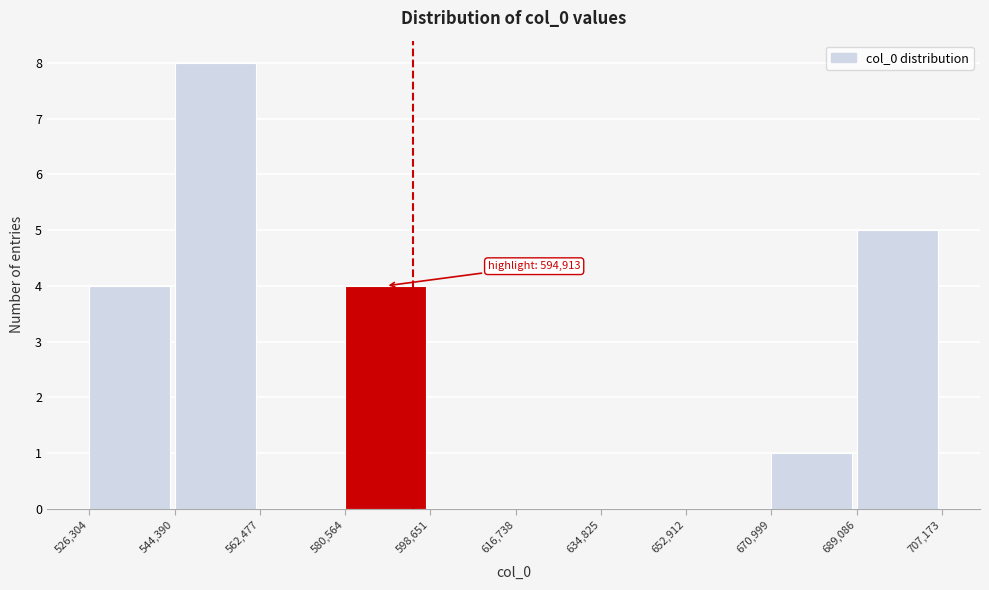

Over which range of the x-axis is the bar tallest?

544,390 to 562,477